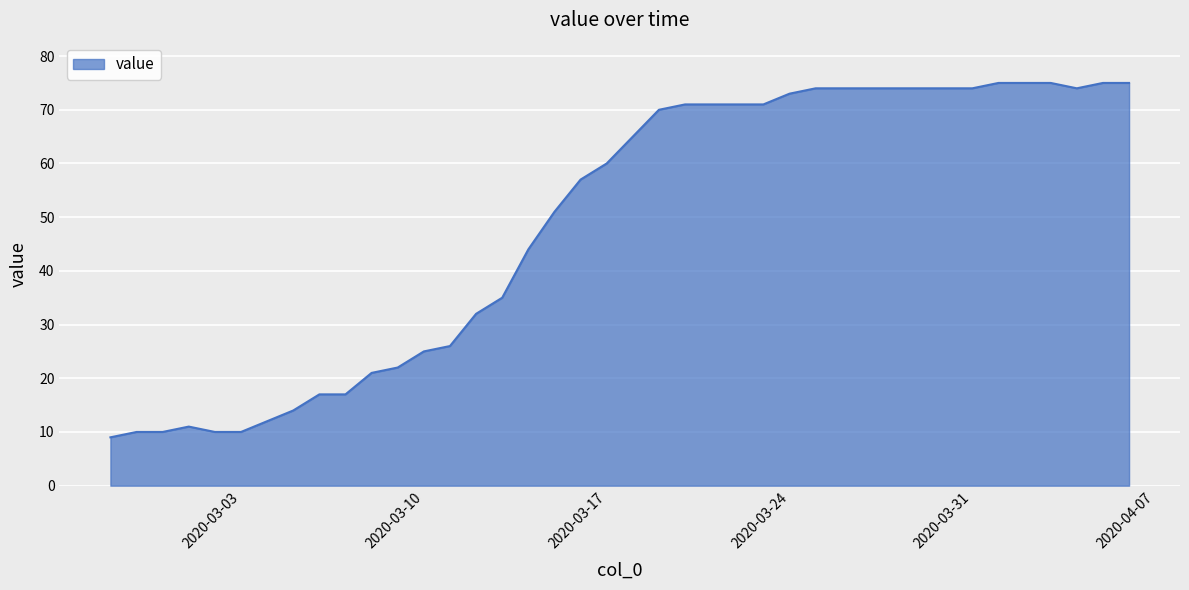

What is the difference between the maximum and minimum values?

66